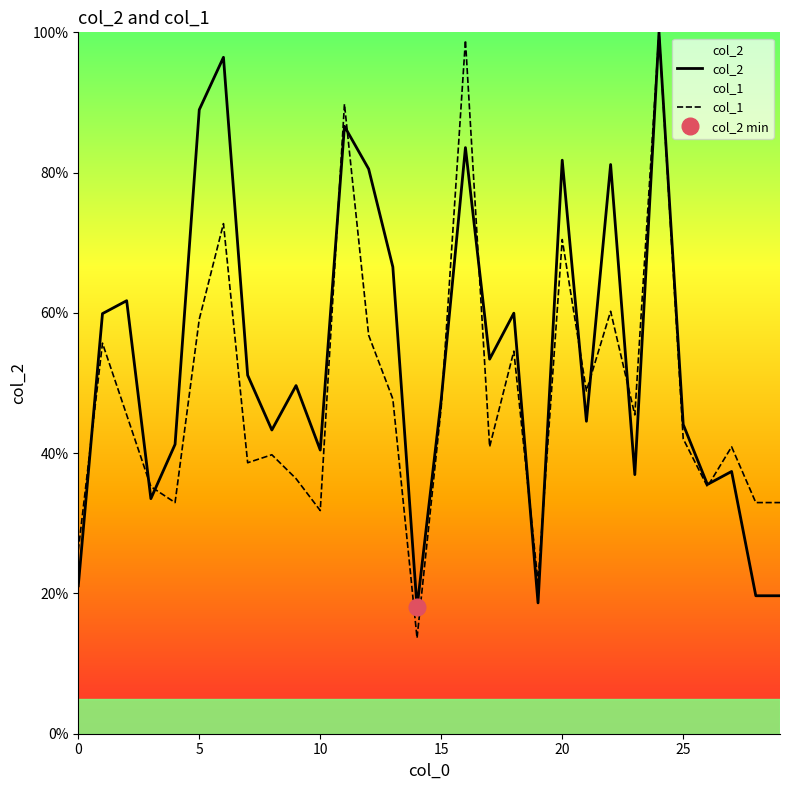

Reading left to right, extract all data points from this chart.

col_2: 21.1	59.9	61.7	33.5	41.3	89.0	96.4	51.1	43.3	49.6	40.4	86.6	80.5	66.5	18.0	47.7	83.6	53.4	60.0	18.7	81.8	44.5	81.2	36.9	100.0	44.1	35.5	37.4	19.7	19.7
col_1: 26.1	55.7	45.5	35.2	33.0	59.1	72.7	38.6	39.8	36.4	31.8	89.8	56.8	47.7	13.6	46.6	98.9	40.9	54.5	21.6	70.5	48.9	60.2	45.5	100.0	42.0	35.2	40.9	33.0	33.0